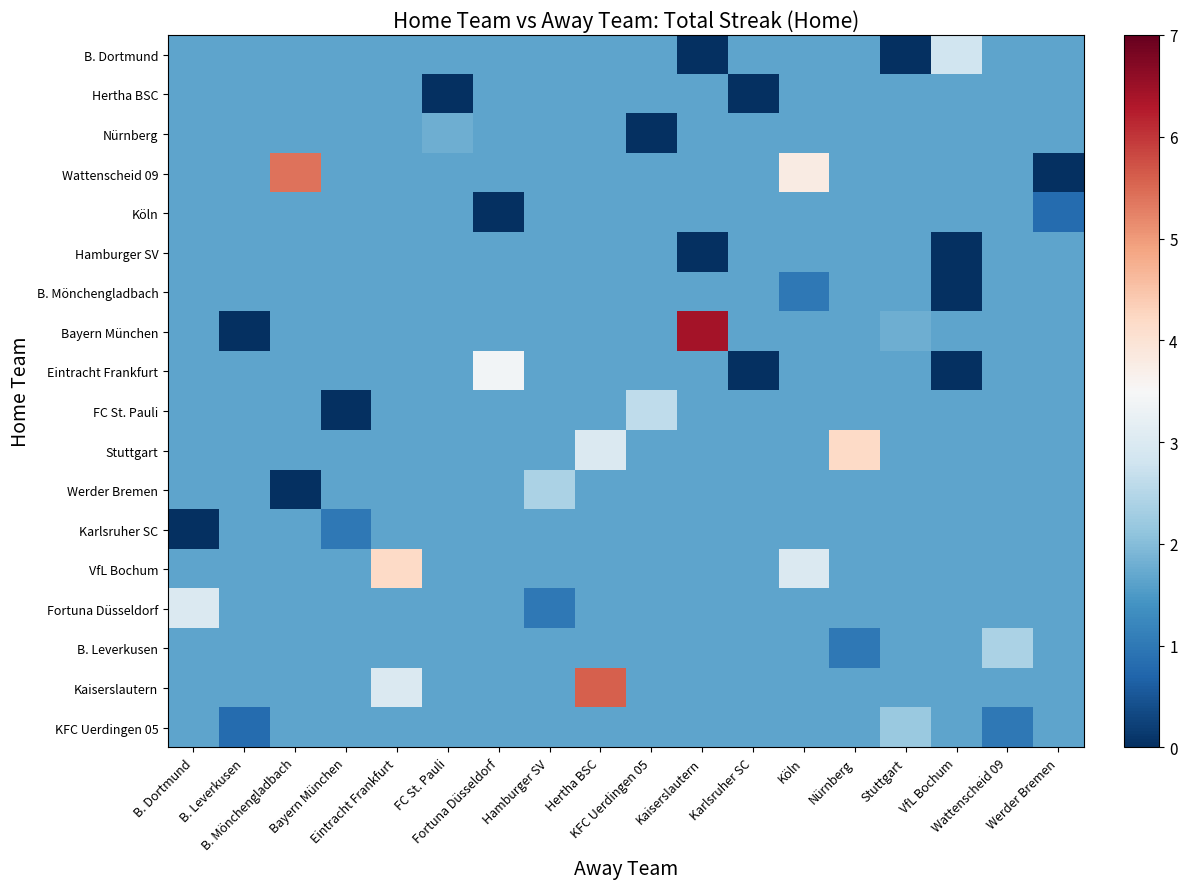

At how many categories does at least one series exceed 6?

1